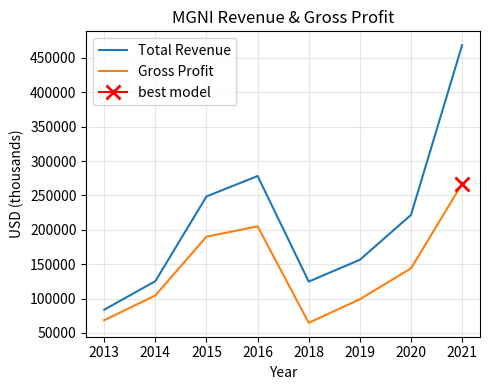

What is the total value across all series at 2019?

255400